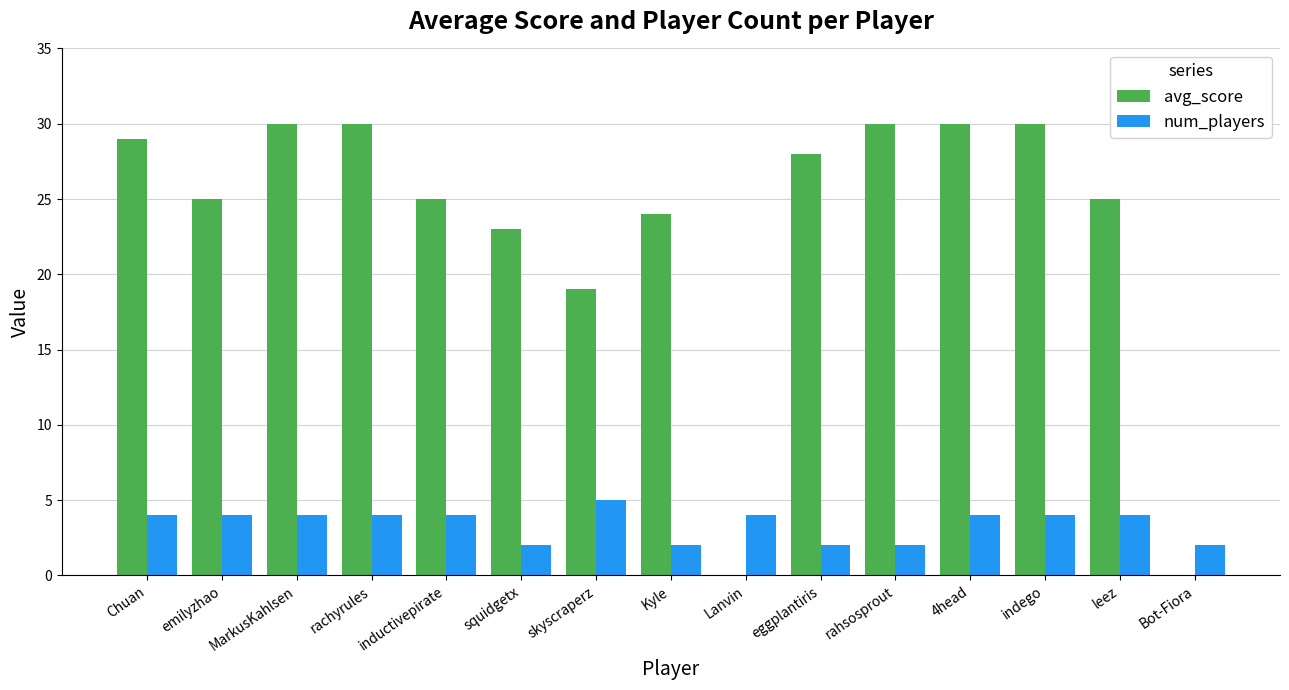

What are all the series names shown in the legend?

avg_score, num_players